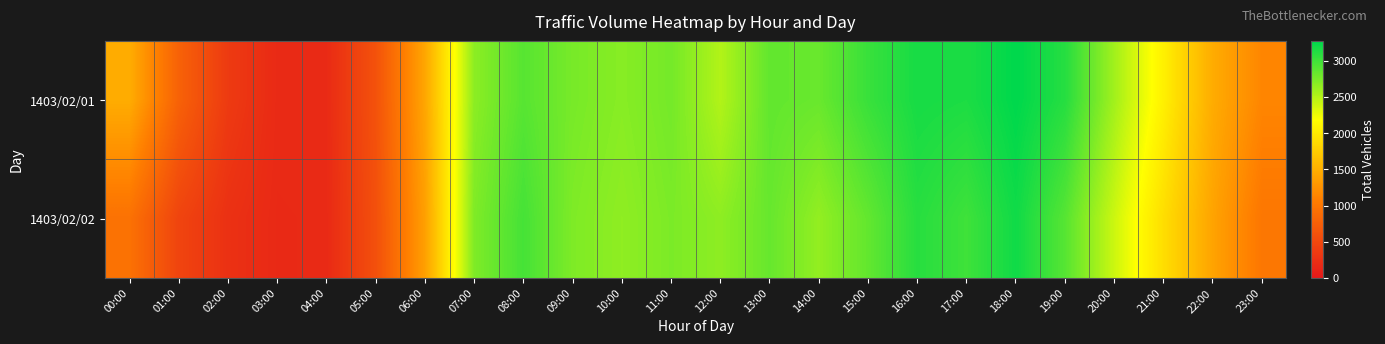

Rank the series by their average value, from highest to lowest.

1403/02/01, 1403/02/02